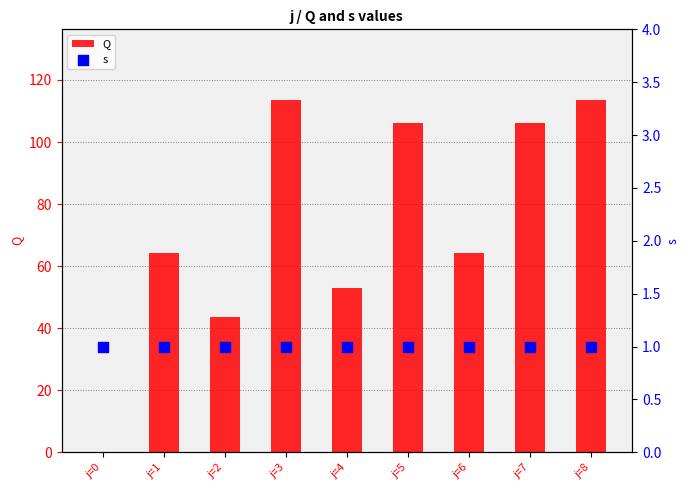

What is the total value across all series at j=1?

65.2